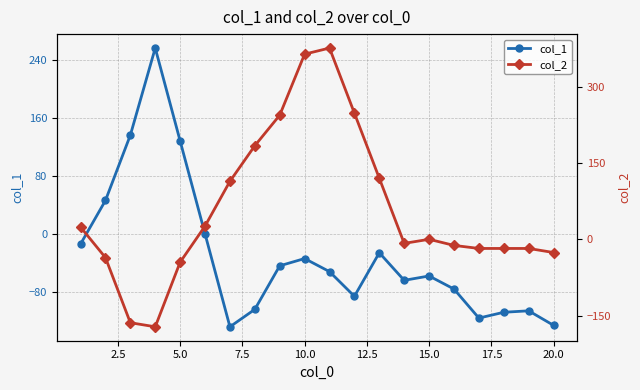

What is the minimum value for col_1?

-128